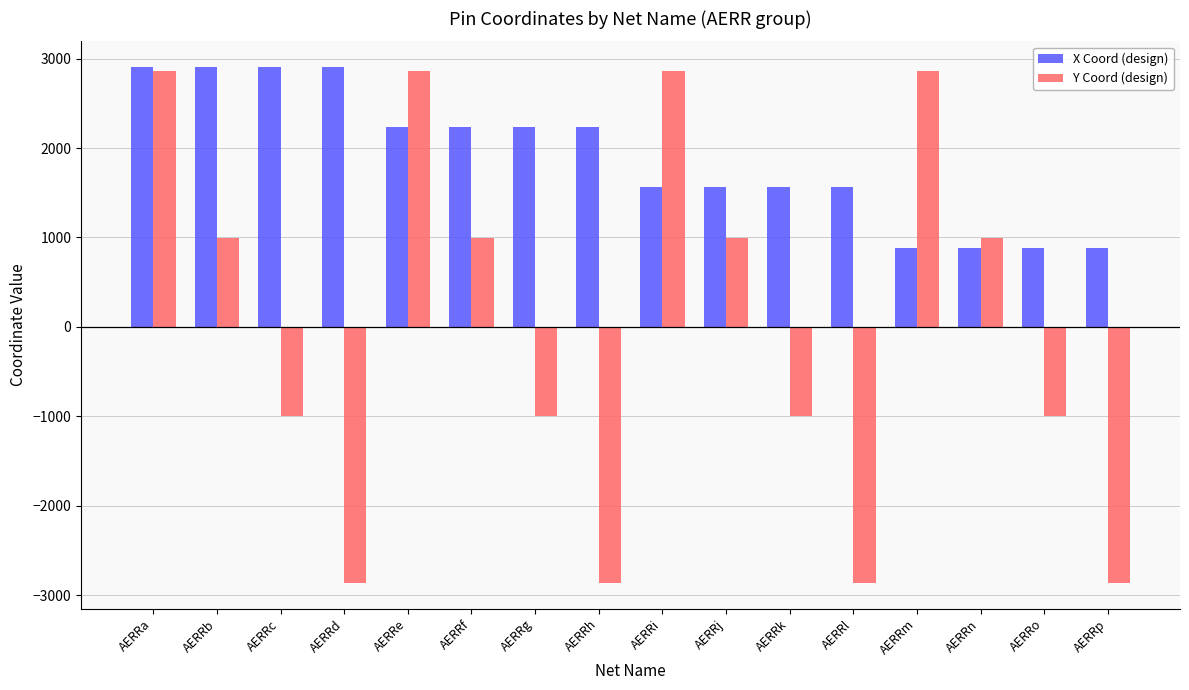

Rank the series at AERRd from lowest to highest value.

Y Coord (design), X Coord (design)